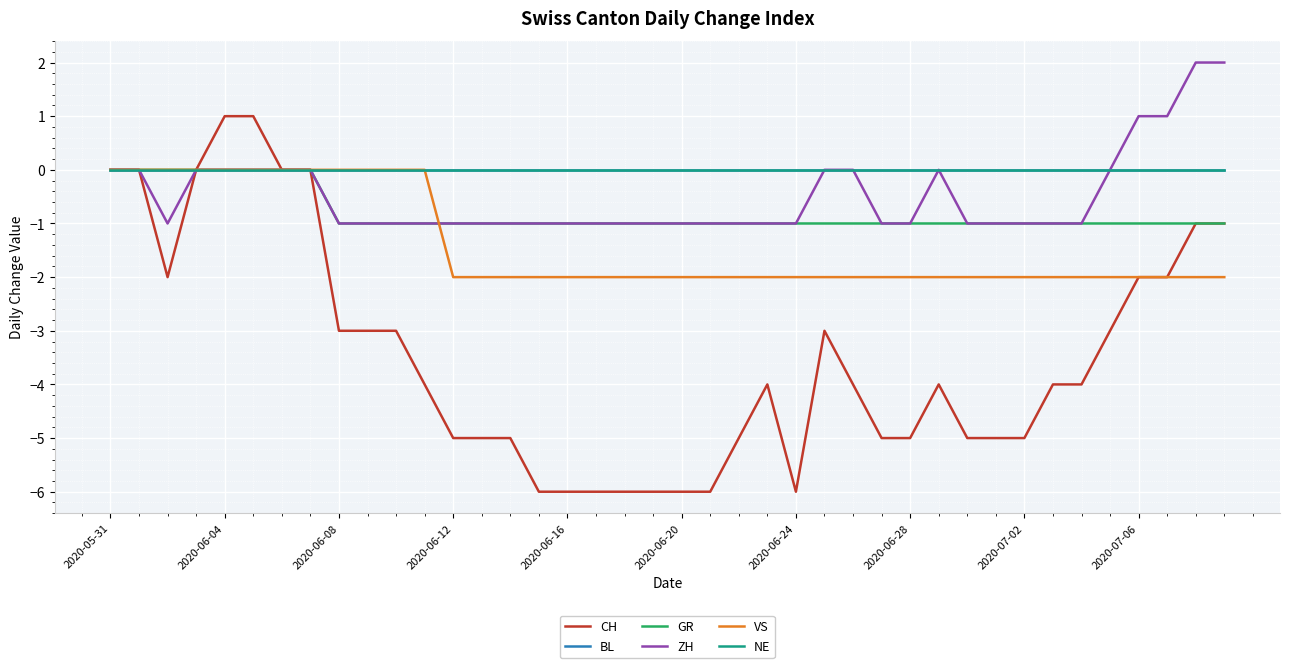

Does the chart display data point markers on the line(s)?

No